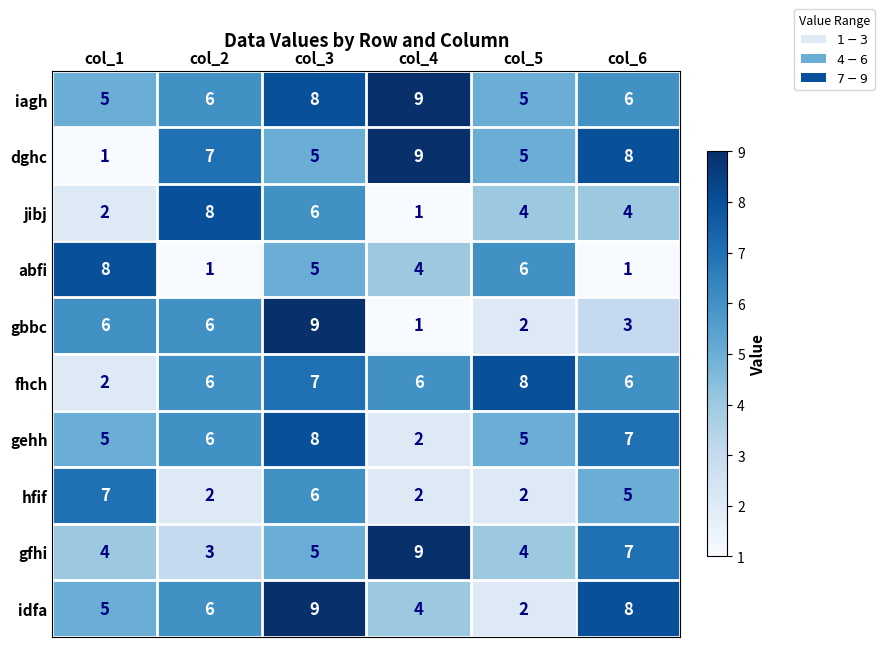

At how many categories does at least one series exceed 5?

6